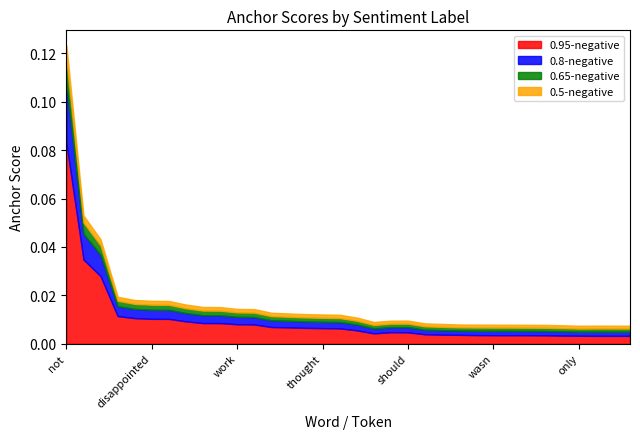

What are all the series names shown in the legend?

0.95-negative, 0.8-negative, 0.65-negative, 0.5-negative